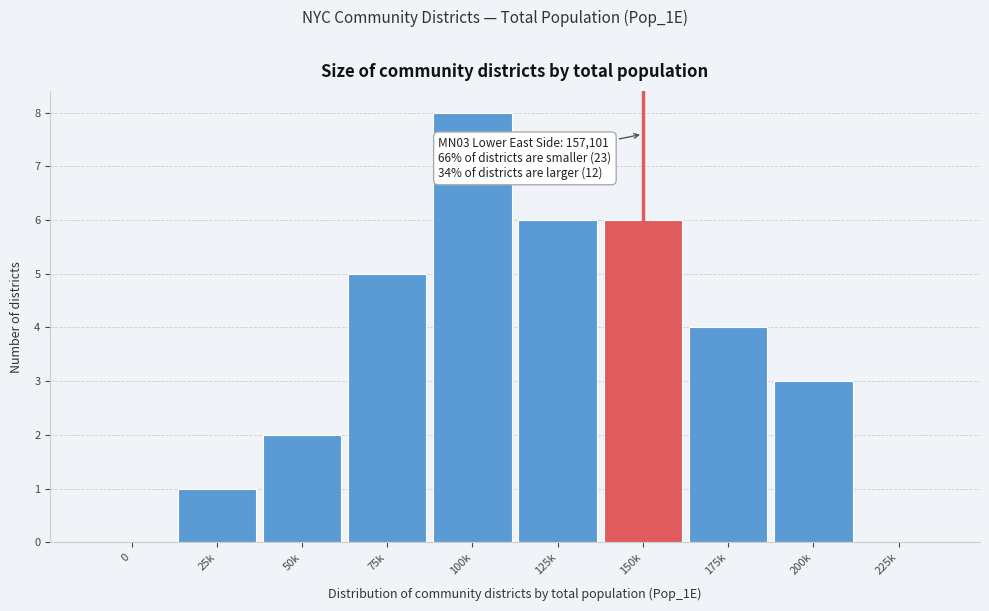

Reading left to right, transcribe all the data shown in this chart.

0=0	25k=1	50k=2	75k=5	100k=8	125k=6	150k=6	175k=4	200k=3	225k=0